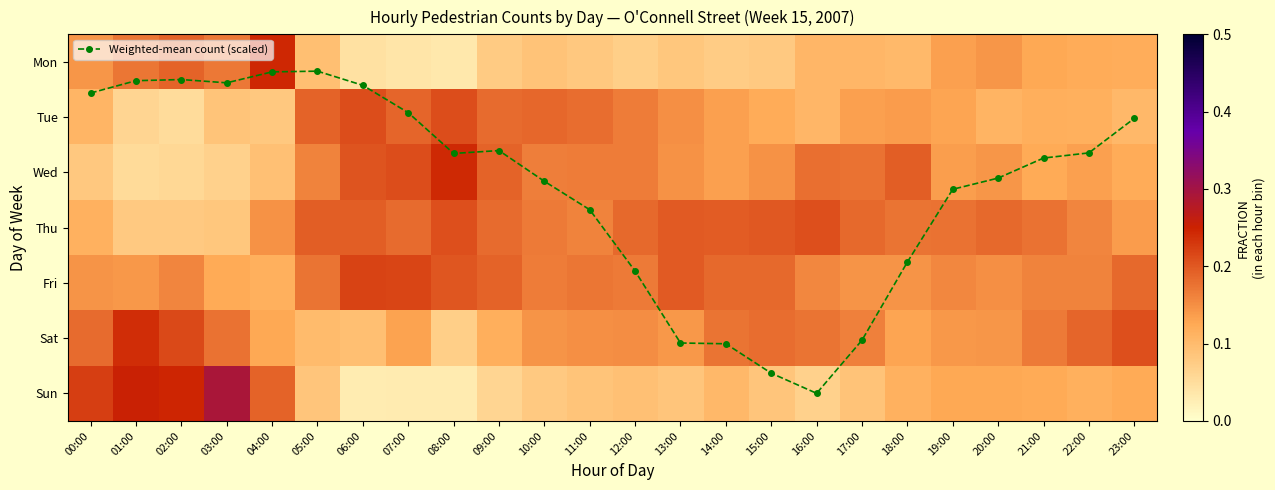

Is it true that Thu equals 0.1 at 16:00?

False